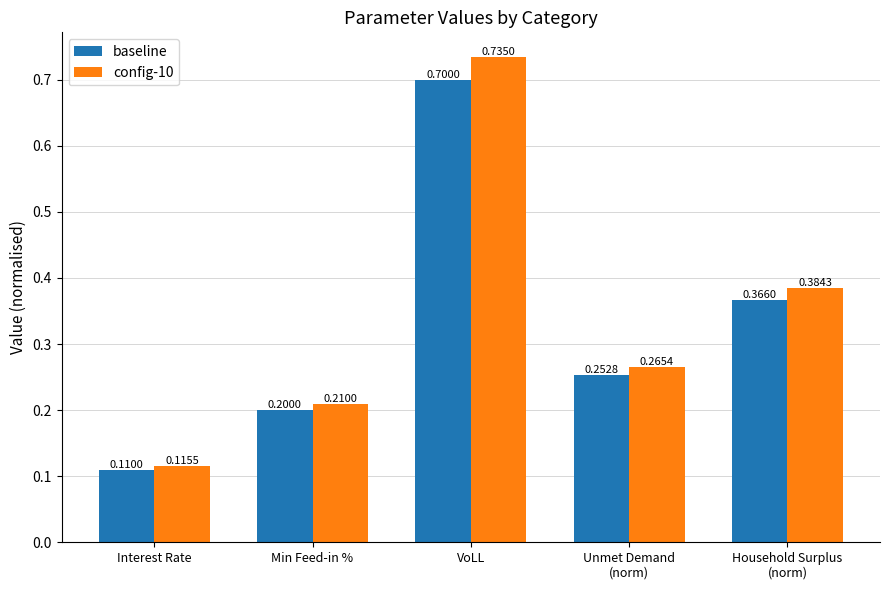

What is the difference between the second highest and second lowest values in the baseline series?

0.2